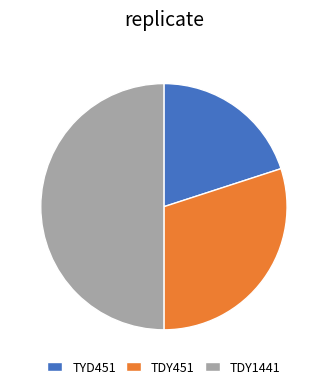

Approximately how many times larger is the value at TDY451 compared to TDY1441?

0.6